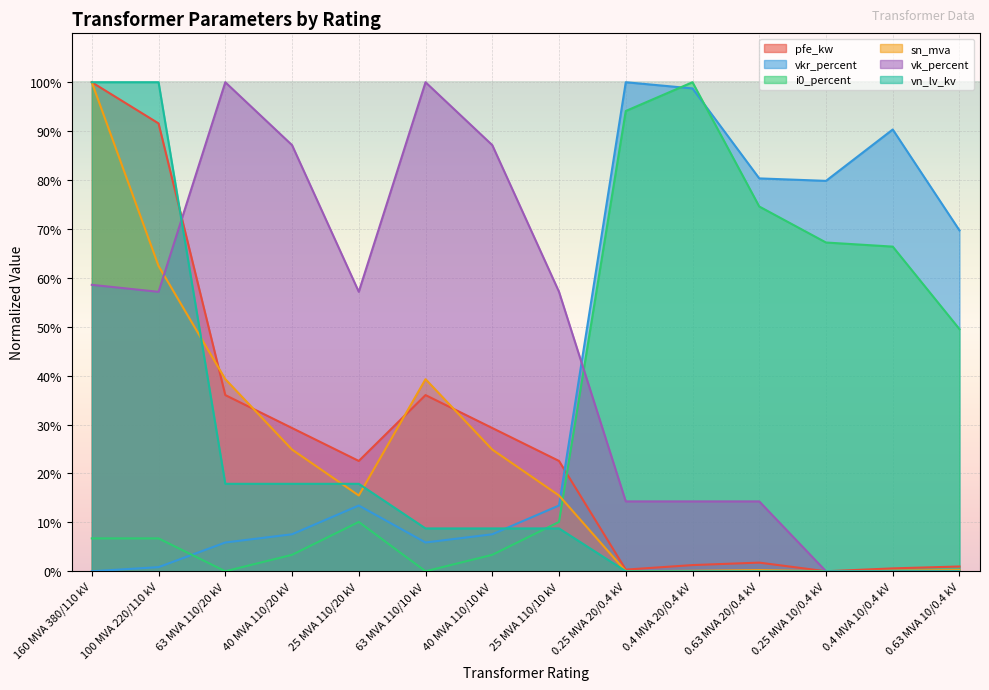

What is the difference between the maximum and second lowest values in the vn_lv_kv series?

1.0